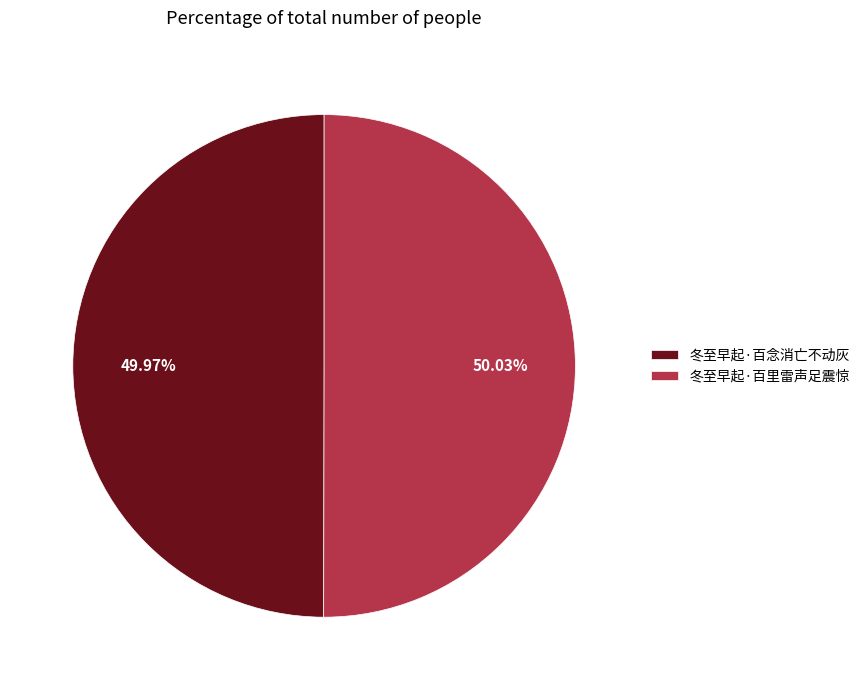

Combined, do 冬至早起·百里雷声足震惊 and 冬至早起·百念消亡不动灰 account for over 50%?

Yes